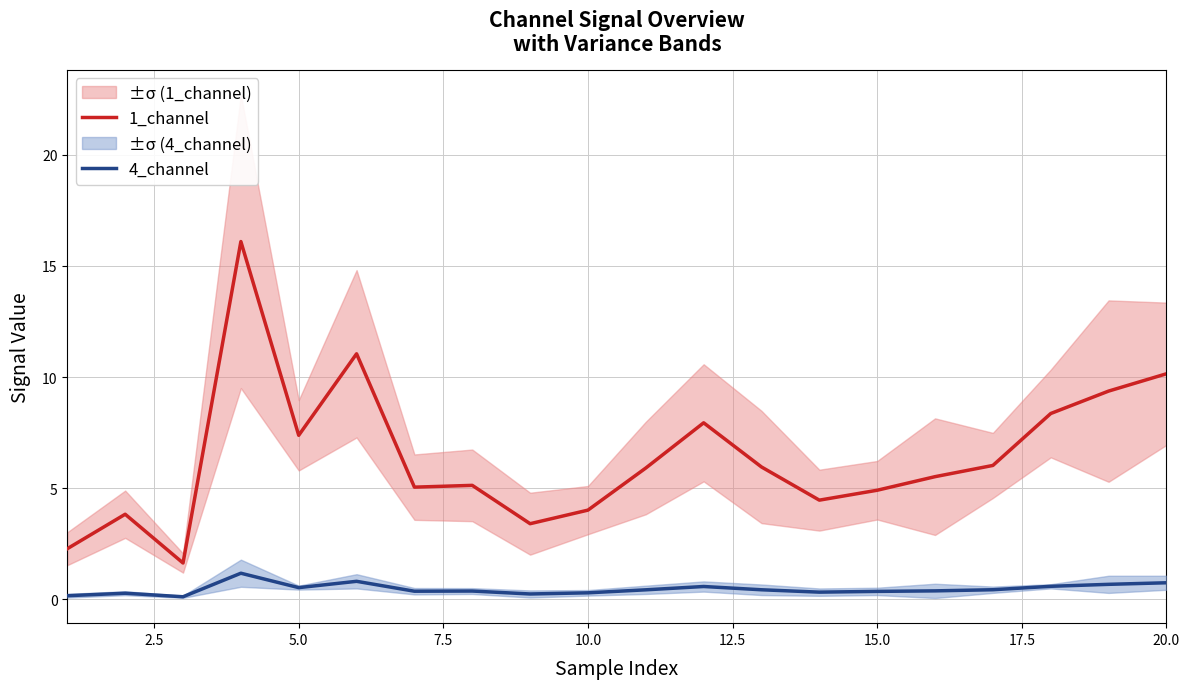

How many lines are shown in the chart?

2